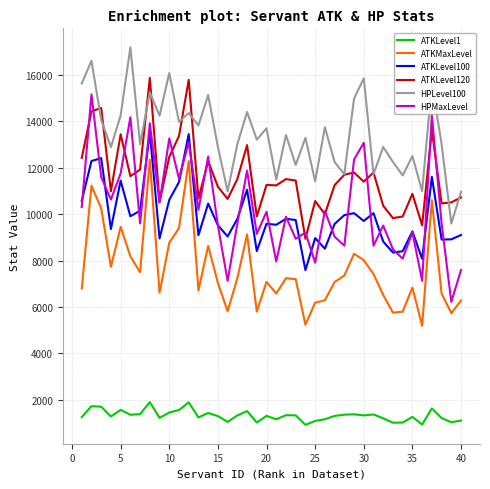

What is the minimum value shown in the chart?

929